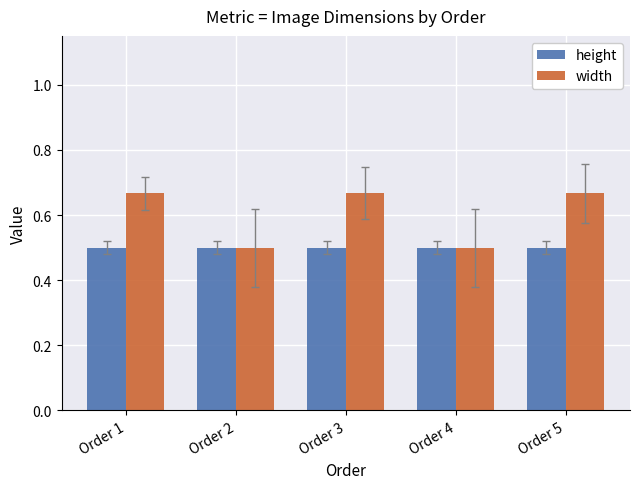

What is the highest value of the height series?

0.5